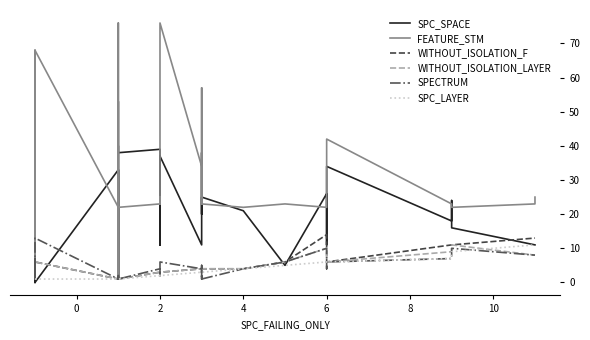

How many data points in SPC_LAYER are above 2?

17